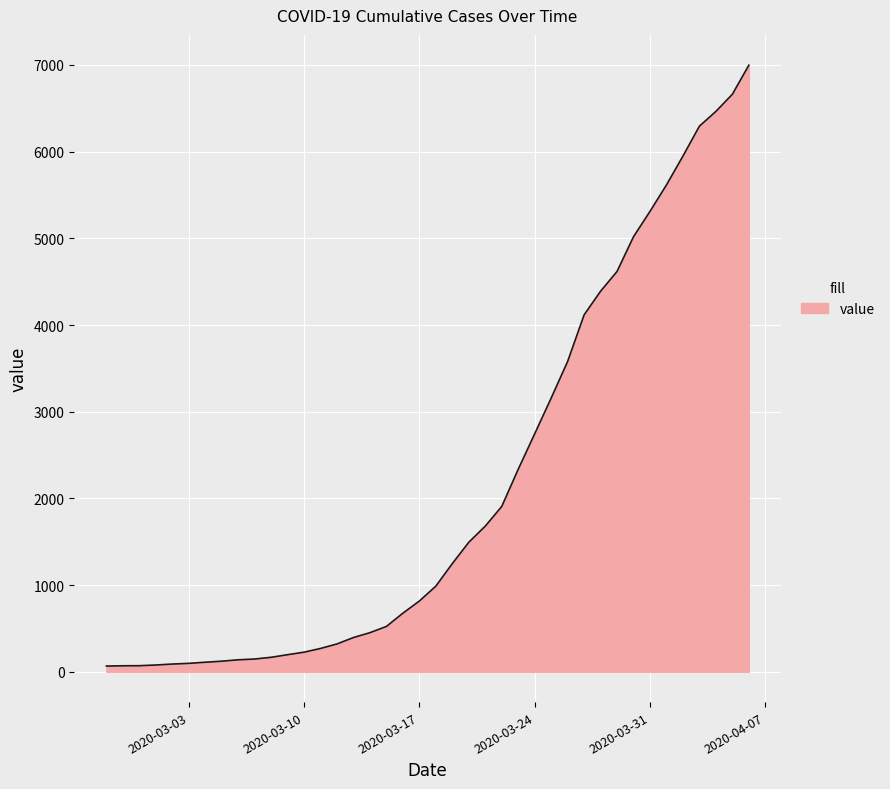

What is the maximum value shown in the chart?

6997